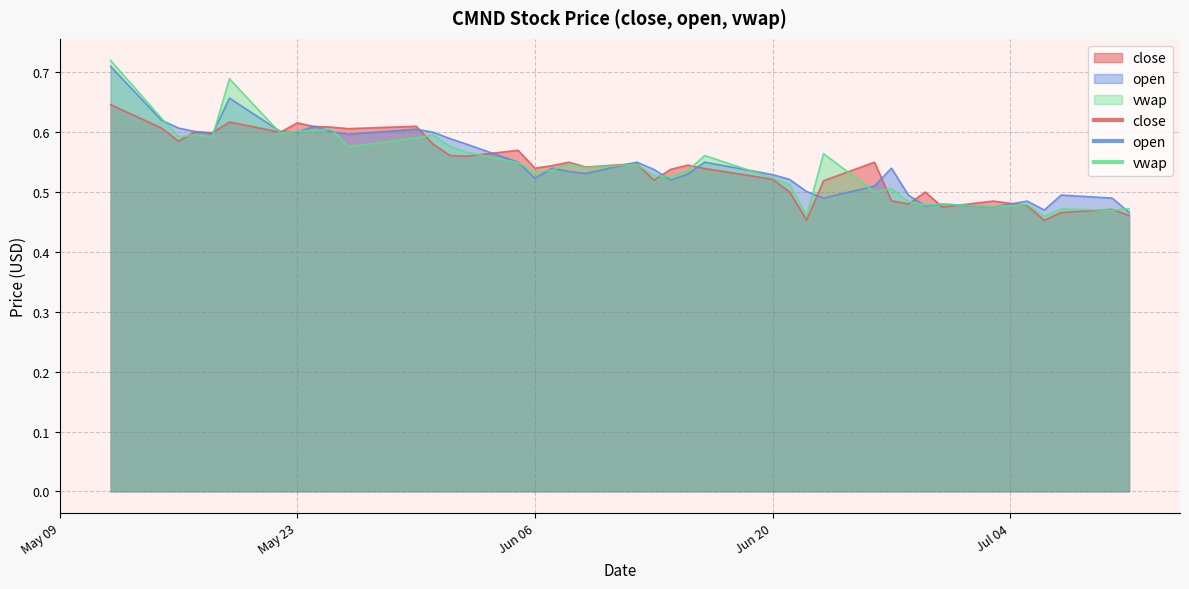

What is the difference between the maximum and minimum values in the vwap series?

0.3